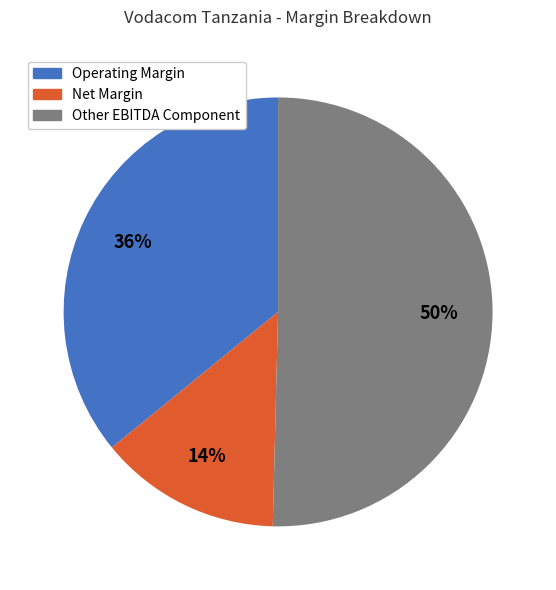

Count the number of slices in the pie.

3